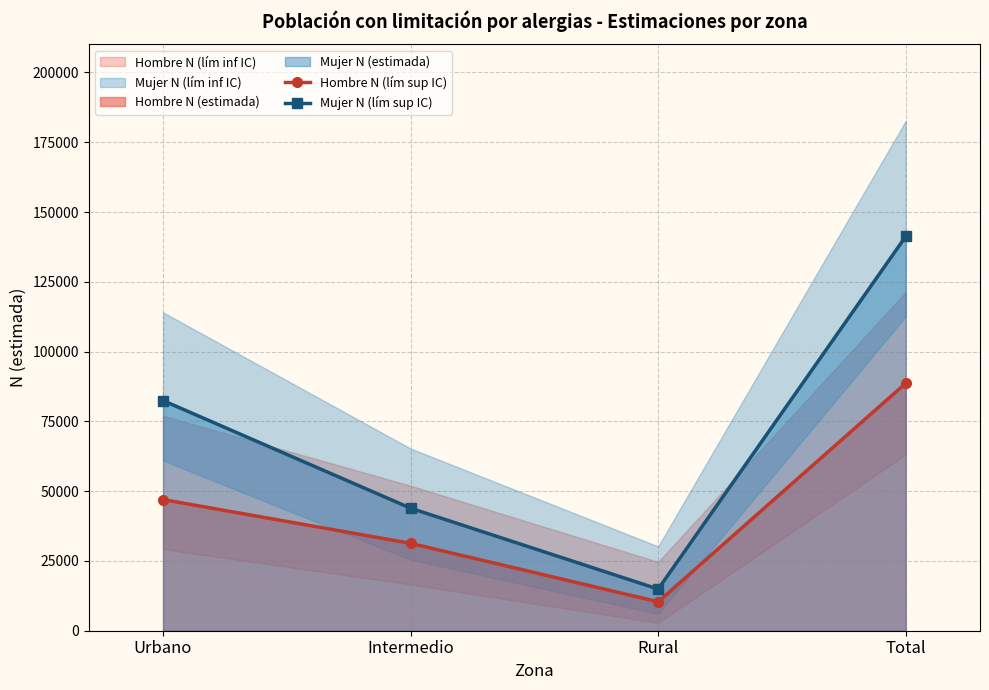

True or false: Mujer N (lím sup IC) and Hombre N (lím sup IC) intersect in this chart.

False